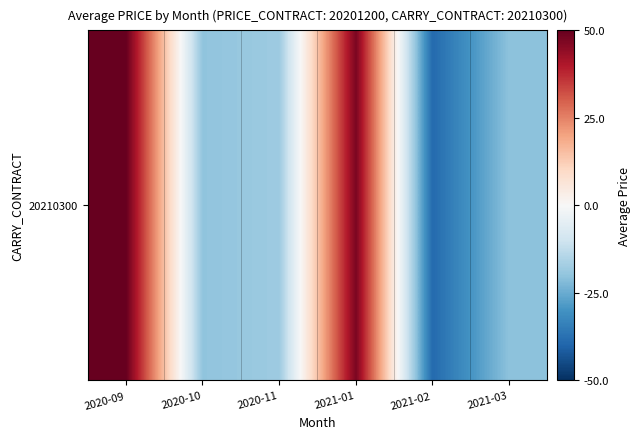

Which category has the lowest value across all series?

2021-02